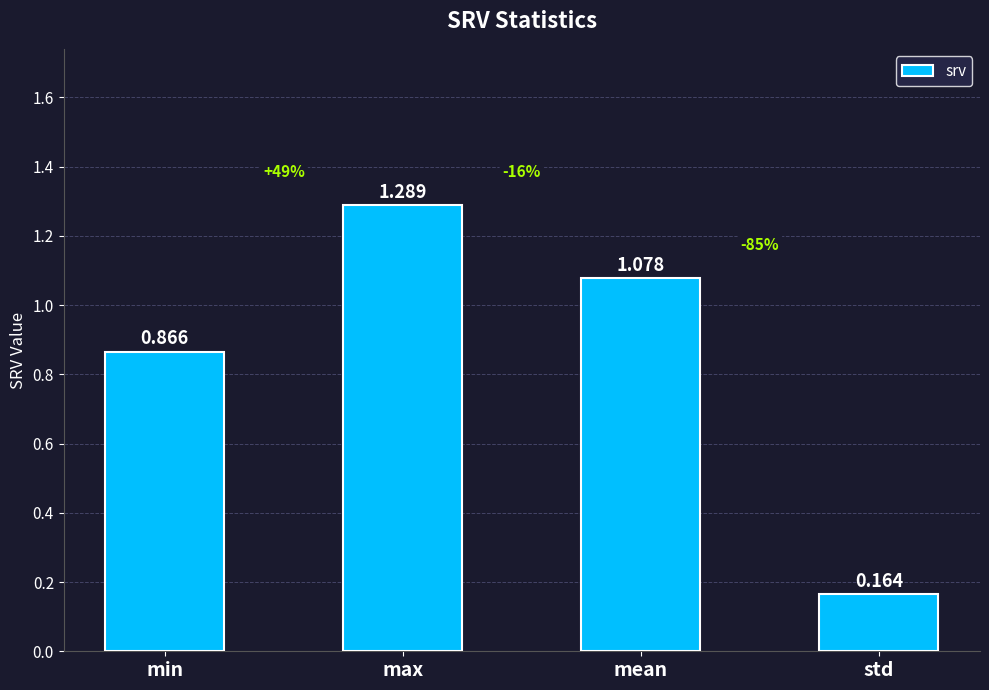

What is the sum of all values?

3.4